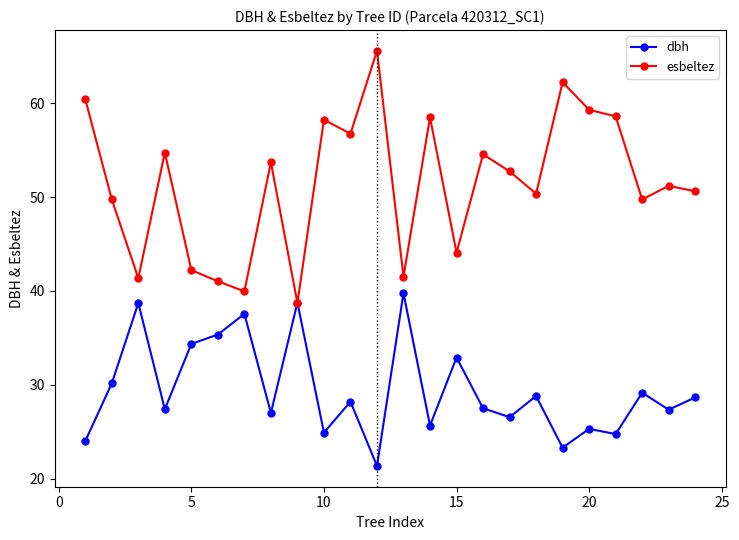

Which series has the largest total across all categories?

esbeltez